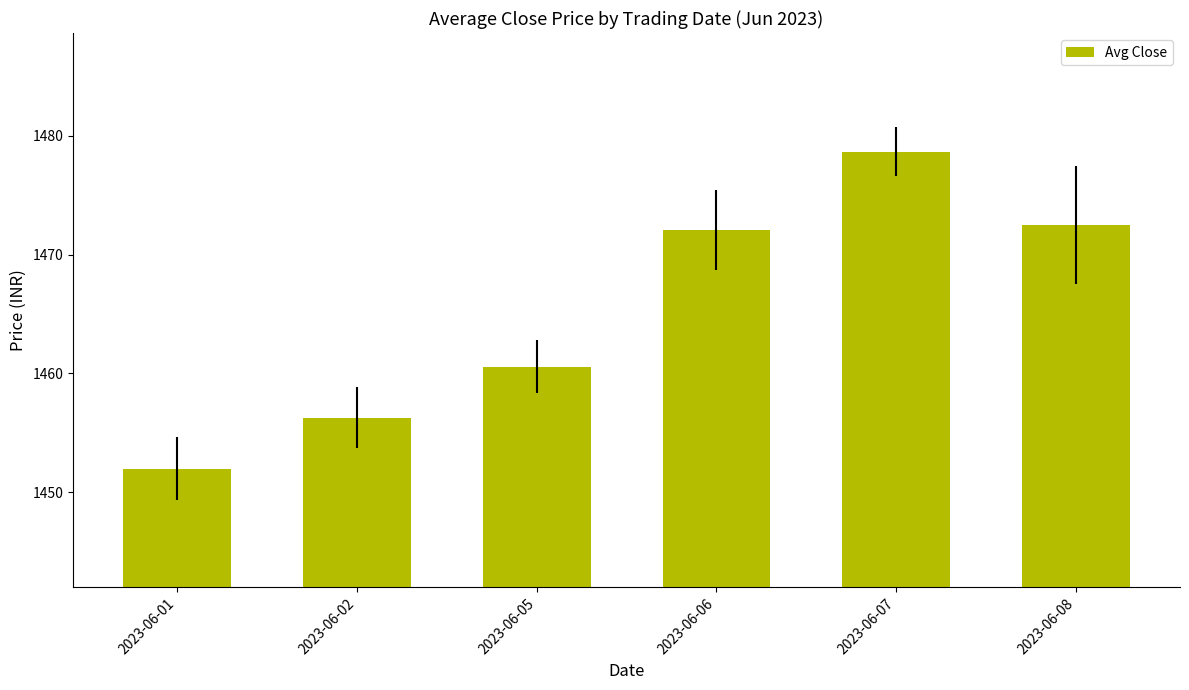

At which label is the value closest to 1465?

2023-06-05